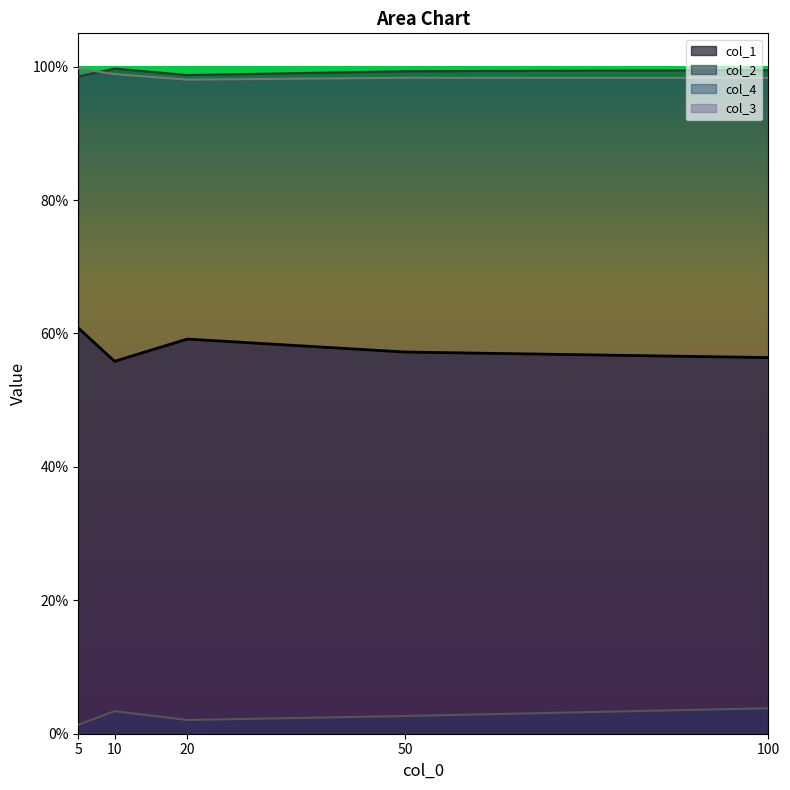

How many series are shown in this chart?

4